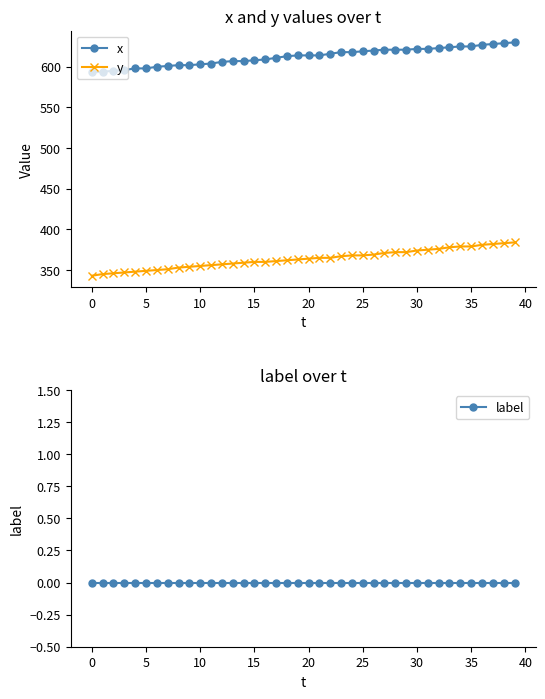

What is the spread (max minus min) of values at 39?

630